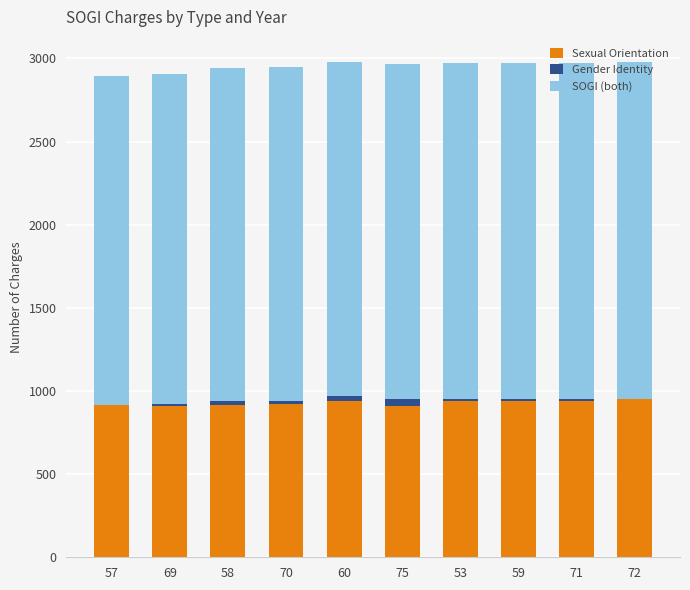

What is the highest value of the Sexual Orientation series?

949.2